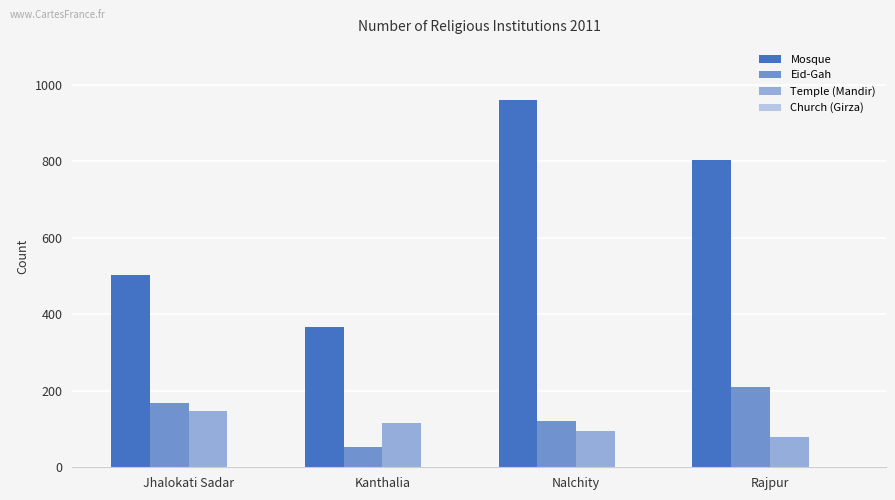

What is the difference between the maximum and second lowest values in the Church (Girza) series?

1